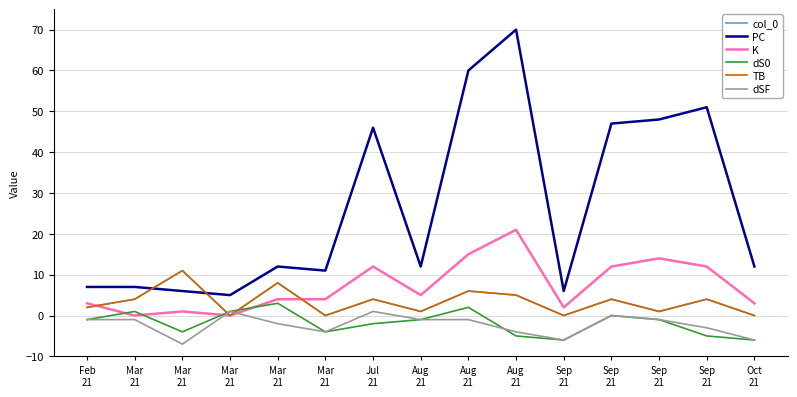

How many lines are shown in the chart?

6